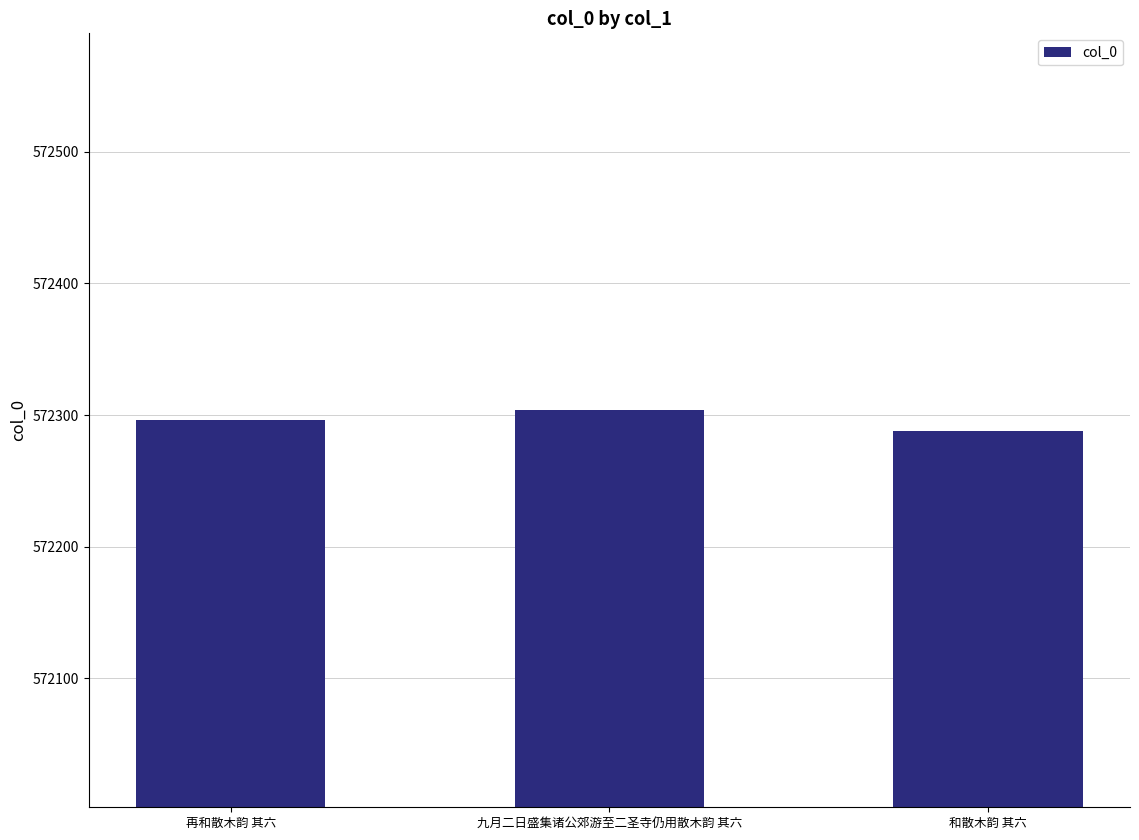

Reading left to right, what are all the values shown in this chart?

再和散木韵 其六=572296	九月二日盛集诸公郊游至二圣寺仍用散木韵 其六=572304	和散木韵 其六=572288